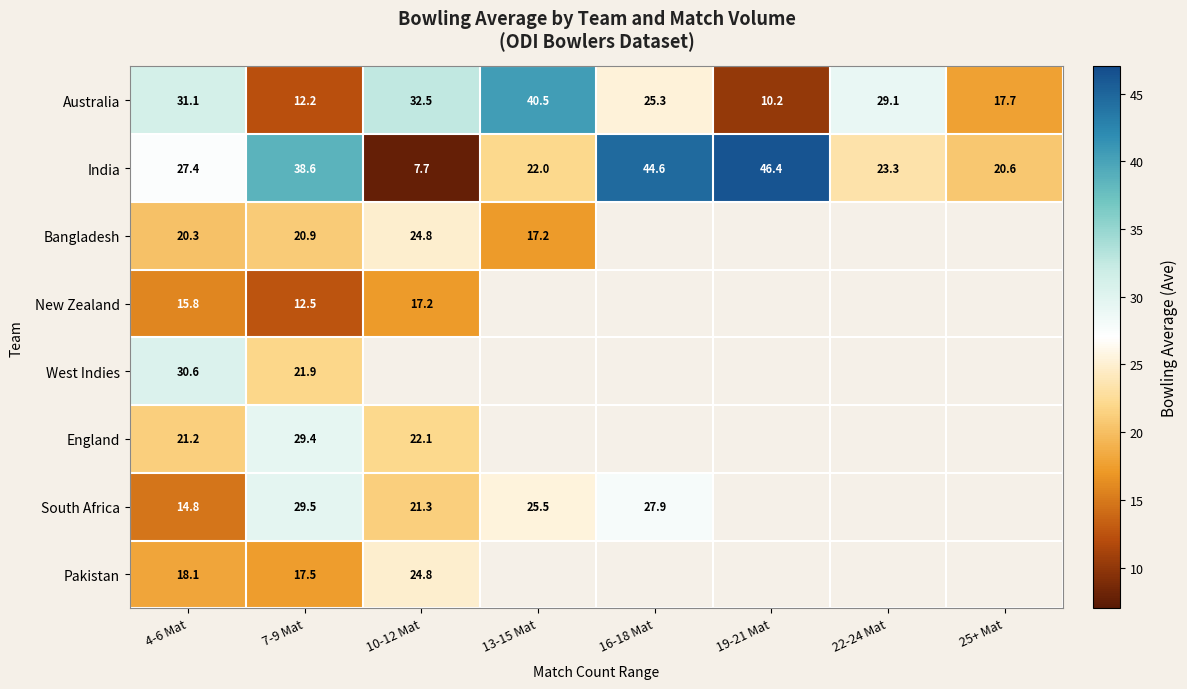

How many values in the Australia series are below 29?

4